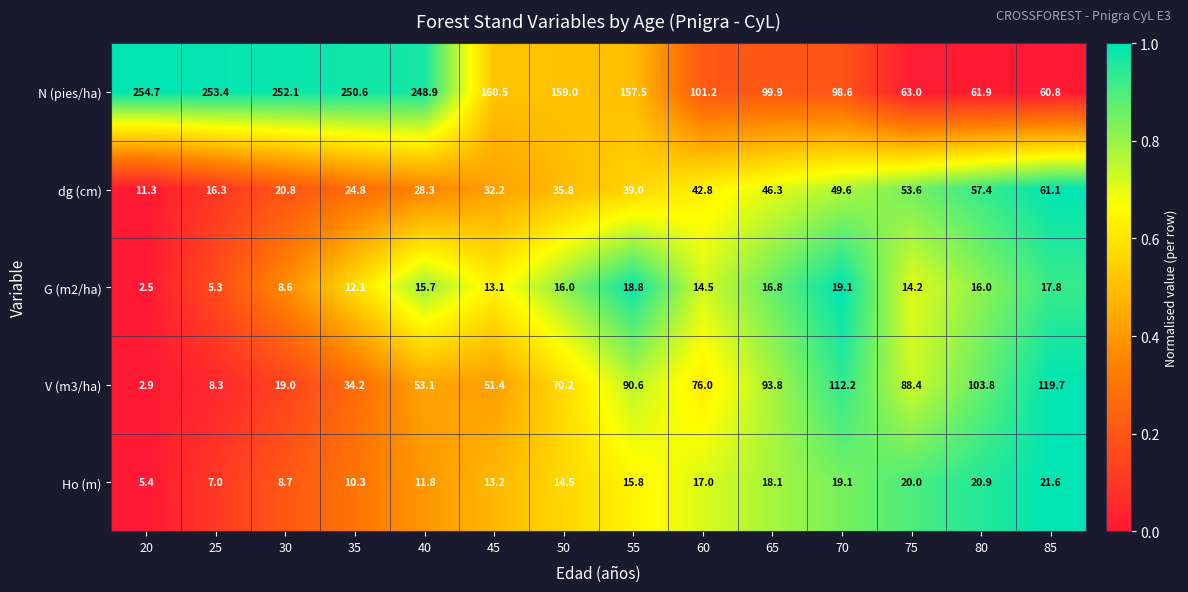

How many series are shown in this chart?

5